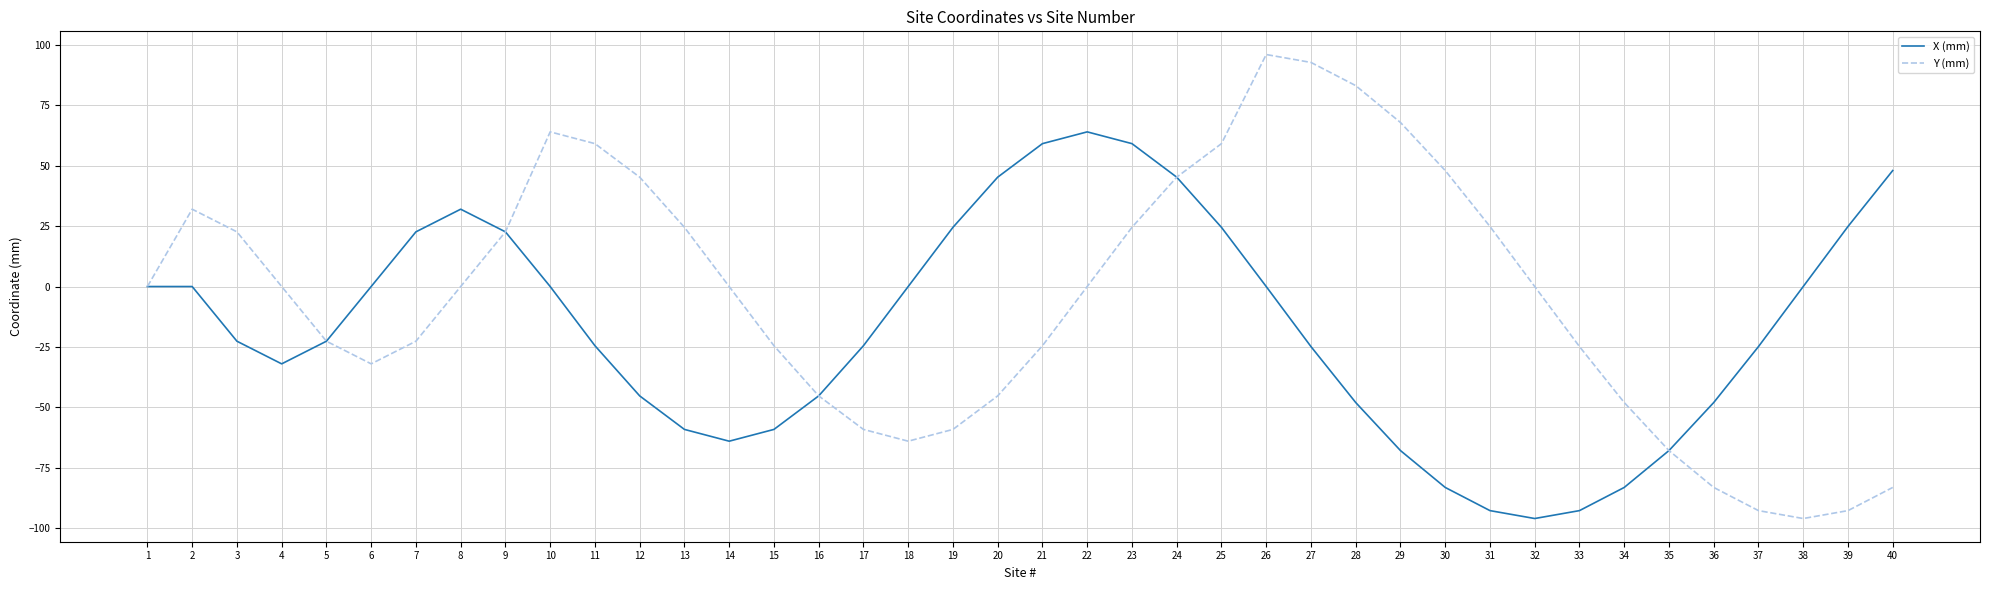

What is the total value across all series at 17?

-83.6